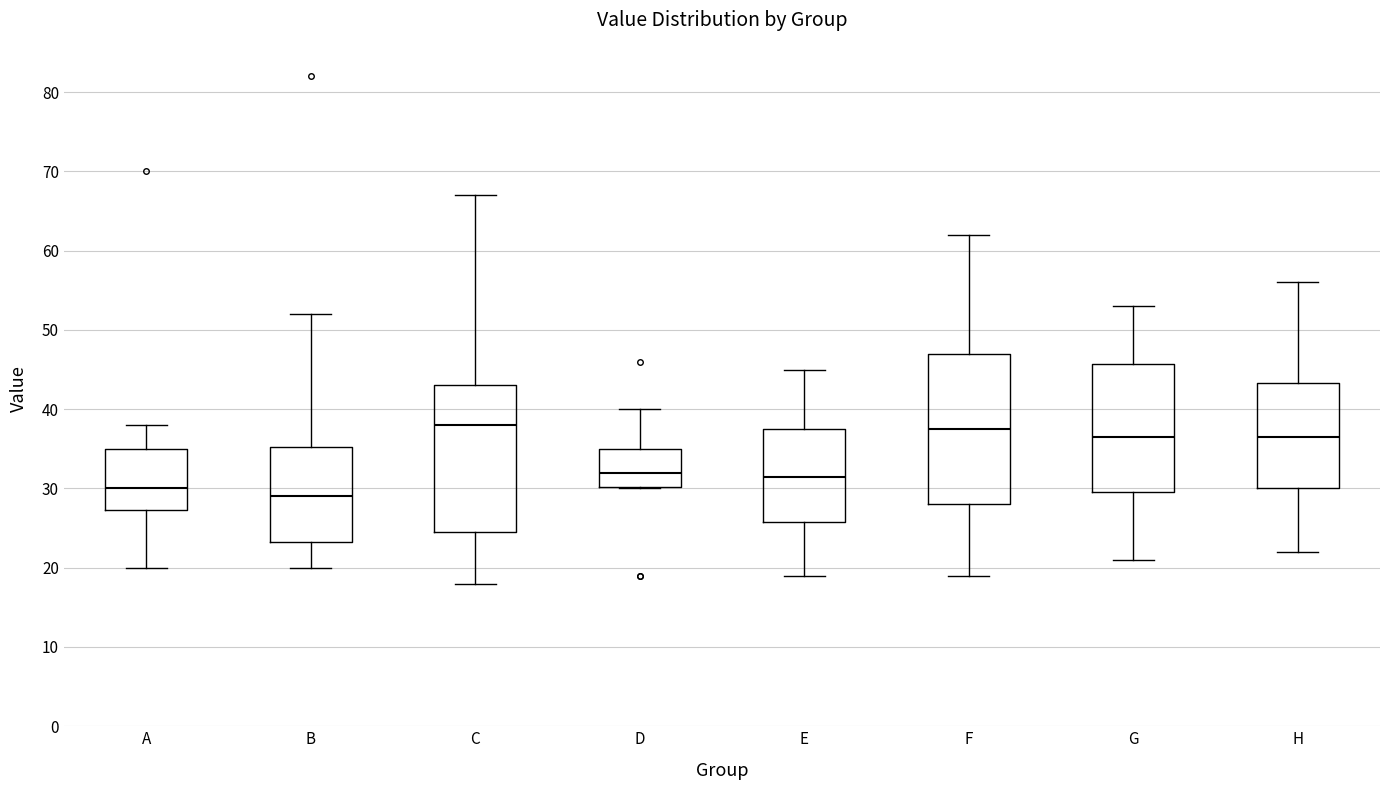

Reading left to right, read every box against the y-axis: the position of its median line, the range the box covers, and the ends of its whiskers. The values are not printed on the chart, so give them approximately, as read against the axis.

A: median 30, box 27 to 35, whiskers 20 to 38
B: median 29, box 23 to 35, whiskers 20 to 52
C: median 38, box 25 to 43, whiskers 18 to 67
D: median 32, box 30 to 35, whiskers 30 to 40
E: median 32, box 26 to 38, whiskers 19 to 45
F: median 38, box 28 to 47, whiskers 19 to 62
G: median 37, box 30 to 46, whiskers 21 to 53
H: median 37, box 30 to 43, whiskers 22 to 56